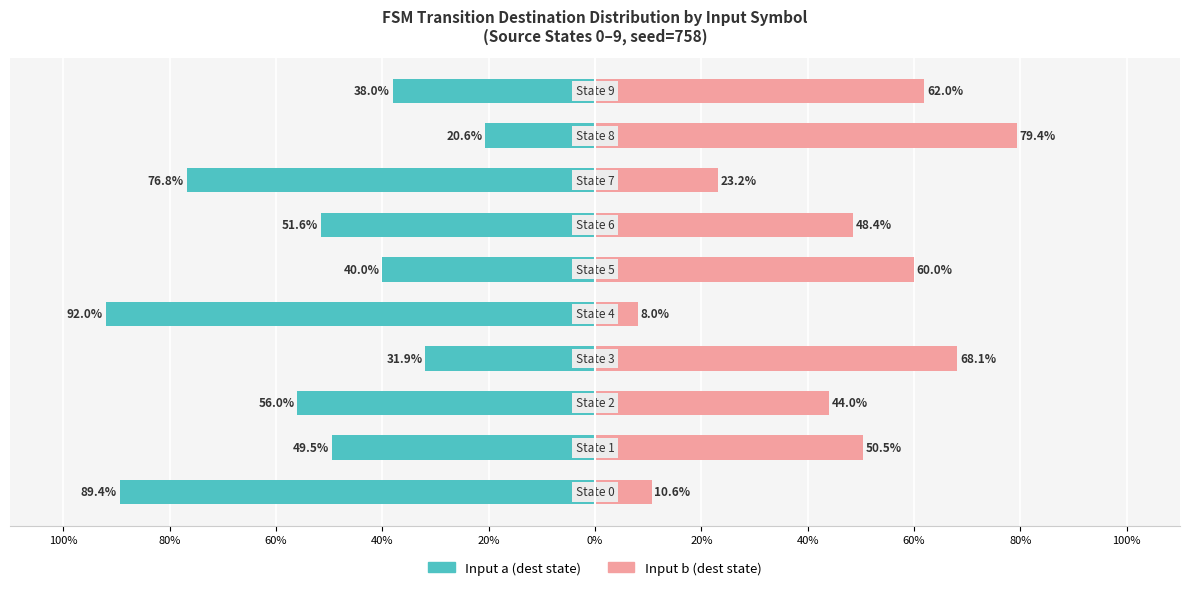

Between 60% and 20%, which series saw the biggest shift?

Input b (dest state)